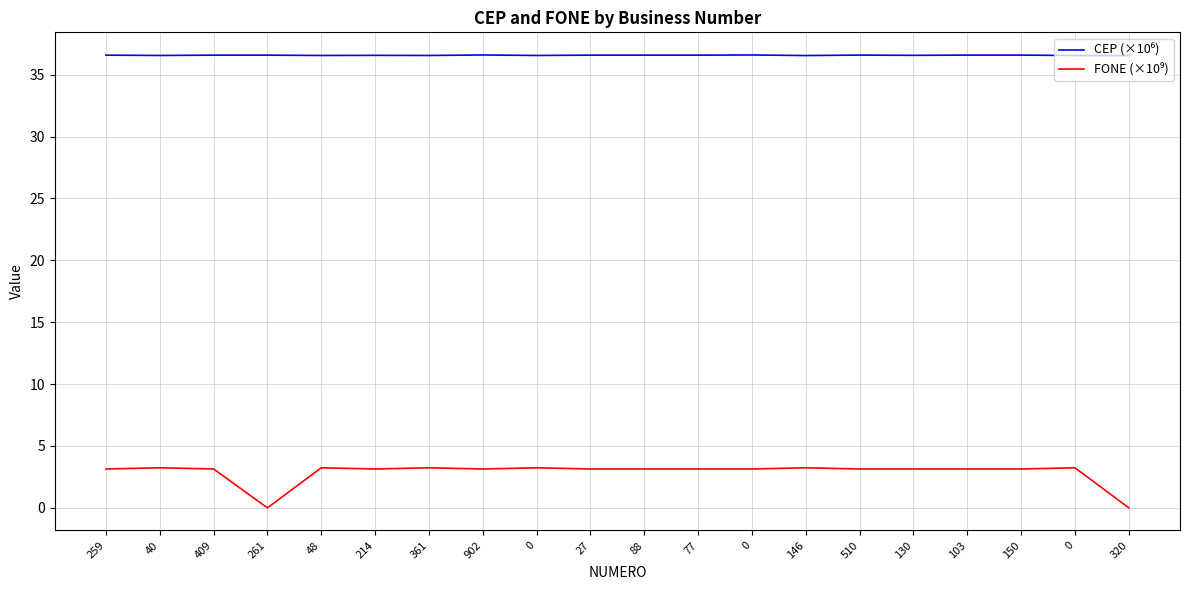

Does the chart have visible grid lines?

Yes